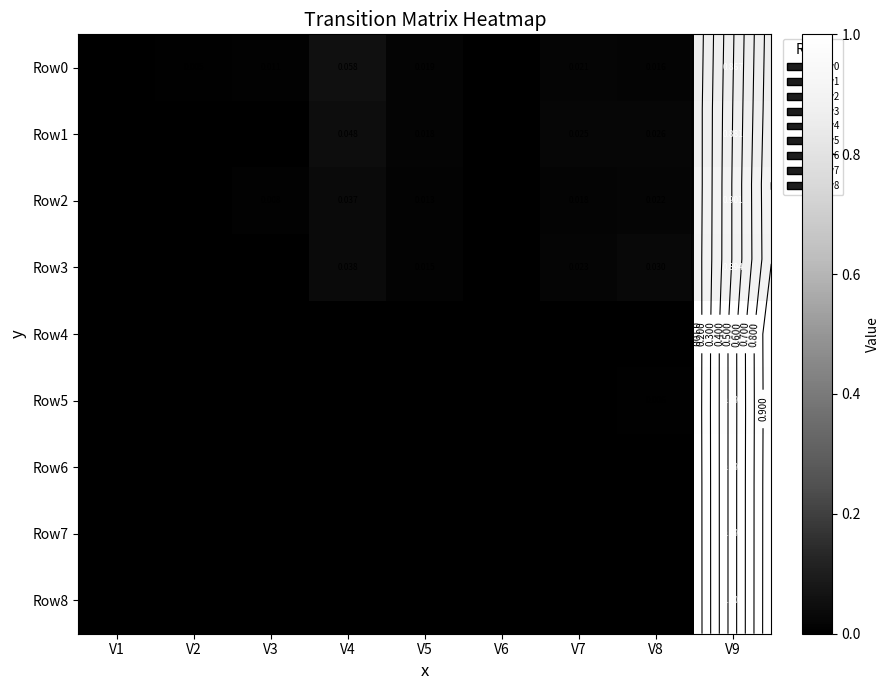

True or false: Row3 has a value of 0.0 at V7.

False